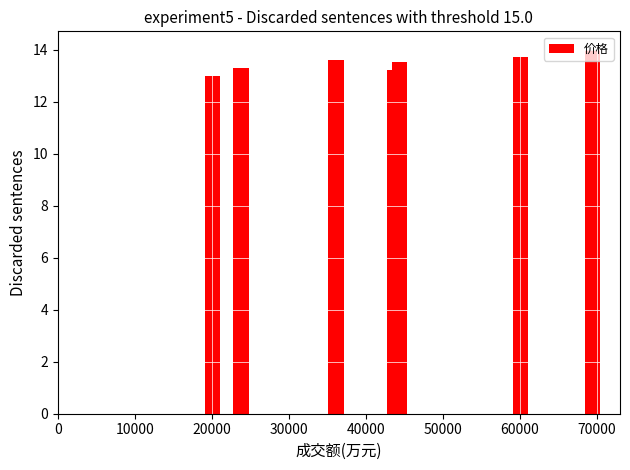

What is the average value?

13.5